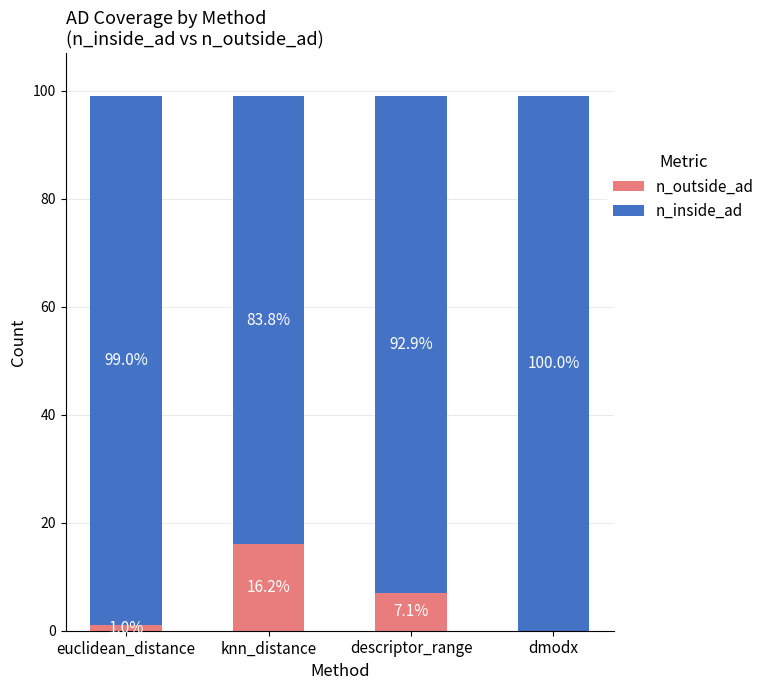

What are all the series names shown in the legend?

n_outside_ad, n_inside_ad